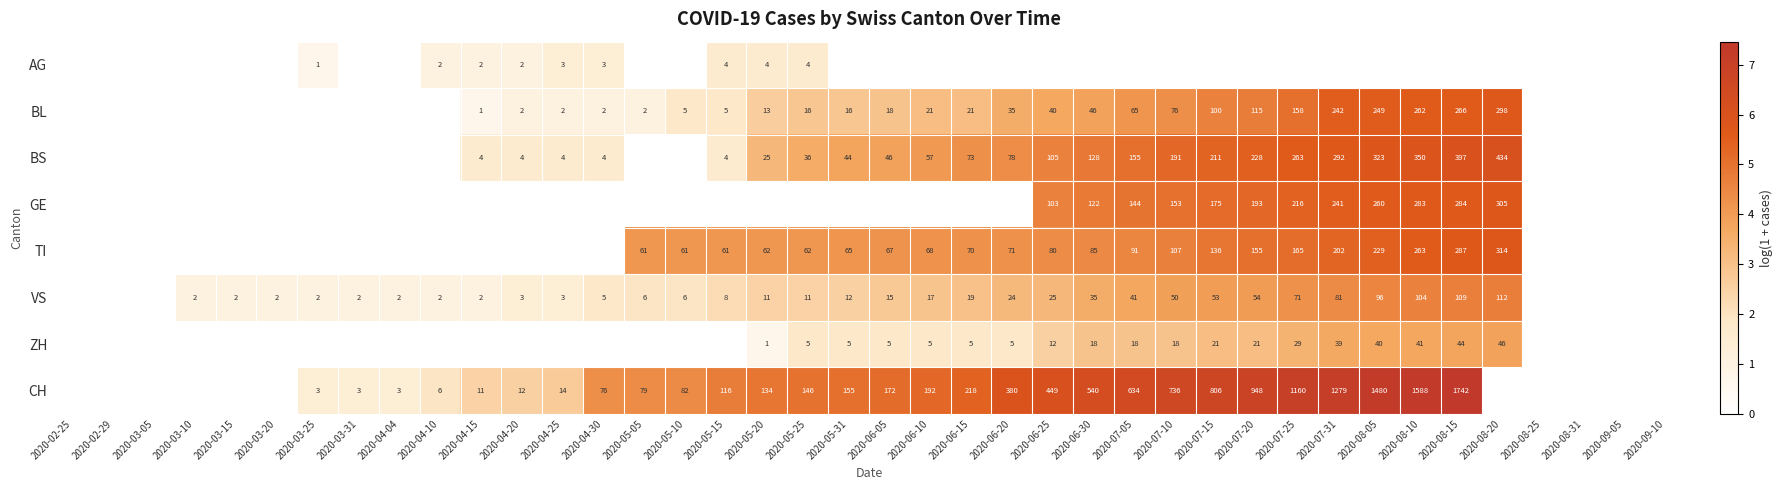

What is the difference between the VS values at 2020-06-15 and 2020-04-25?

16